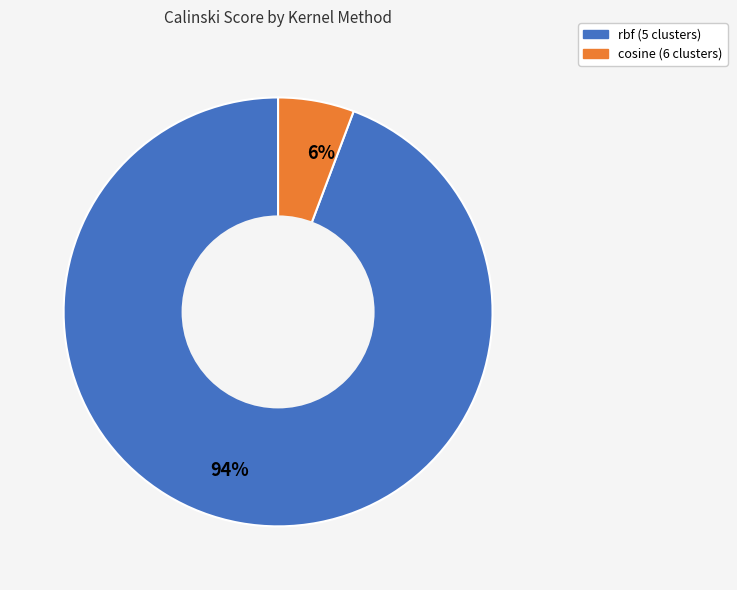

True or false: 6% accounts for 6% of the total.

True